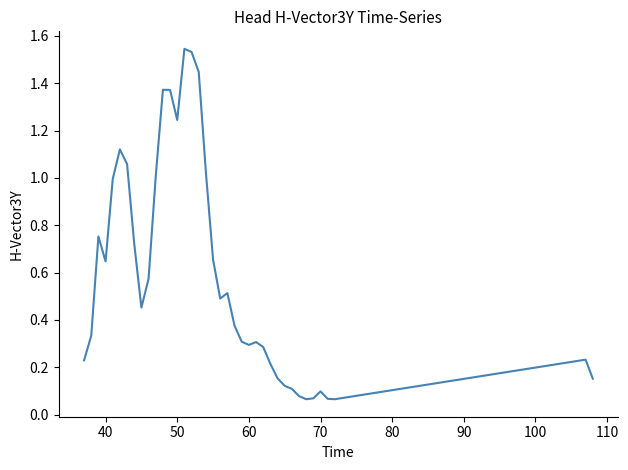

What is the sum of all values?

22.1